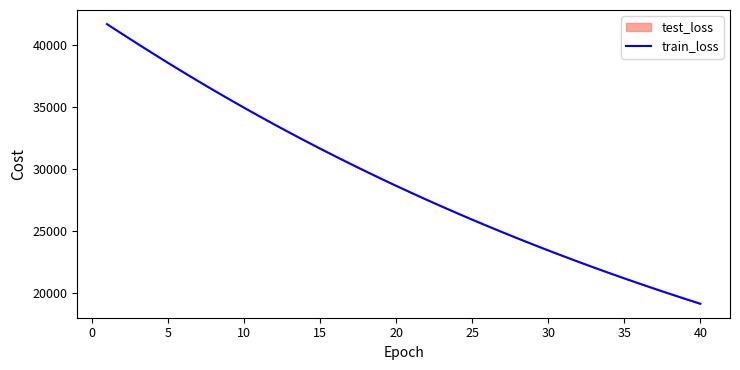

Reading left to right, list all the values displayed in this chart.

41703.7	40911.6	40125.5	39351.1	38588.1	37839.3	37102.0	36378.6	35667.9	34970.4	34285.0	33613.1	32953.1	32305.3	31670.1	31046.9	30434.9	29834.7	29245.5	28667.6	28100.4	27544.0	26998.2	26462.6	25937.4	25421.7	24916.1	24420.0	23933.2	23455.7	22987.2	22527.5	22076.7	21634.3	21200.4	20774.7	20357.0	19947.3	19545.3	19151.1